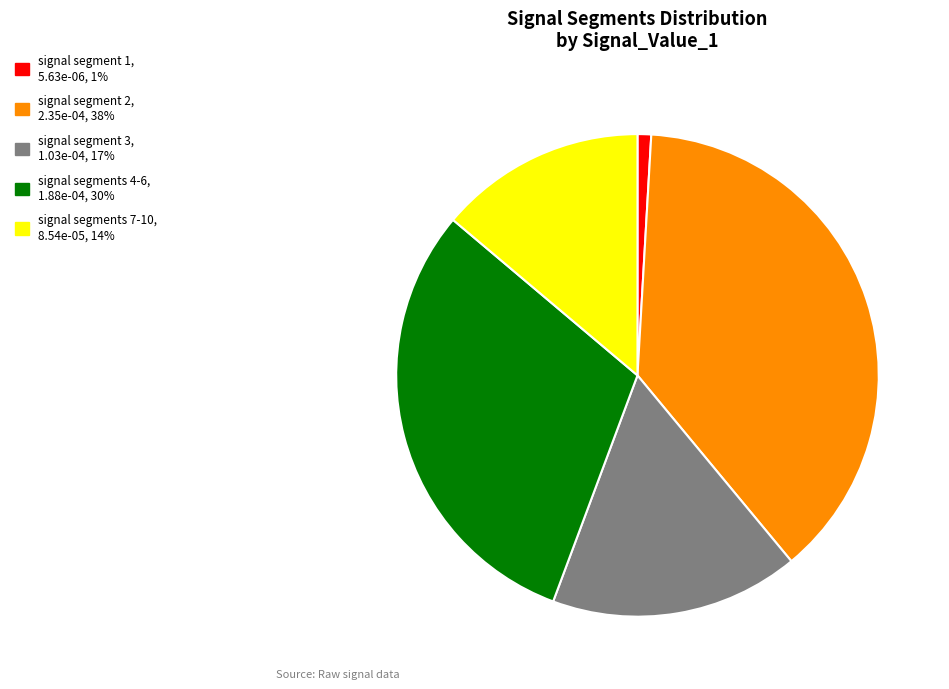

Does any single category account for the majority?

No